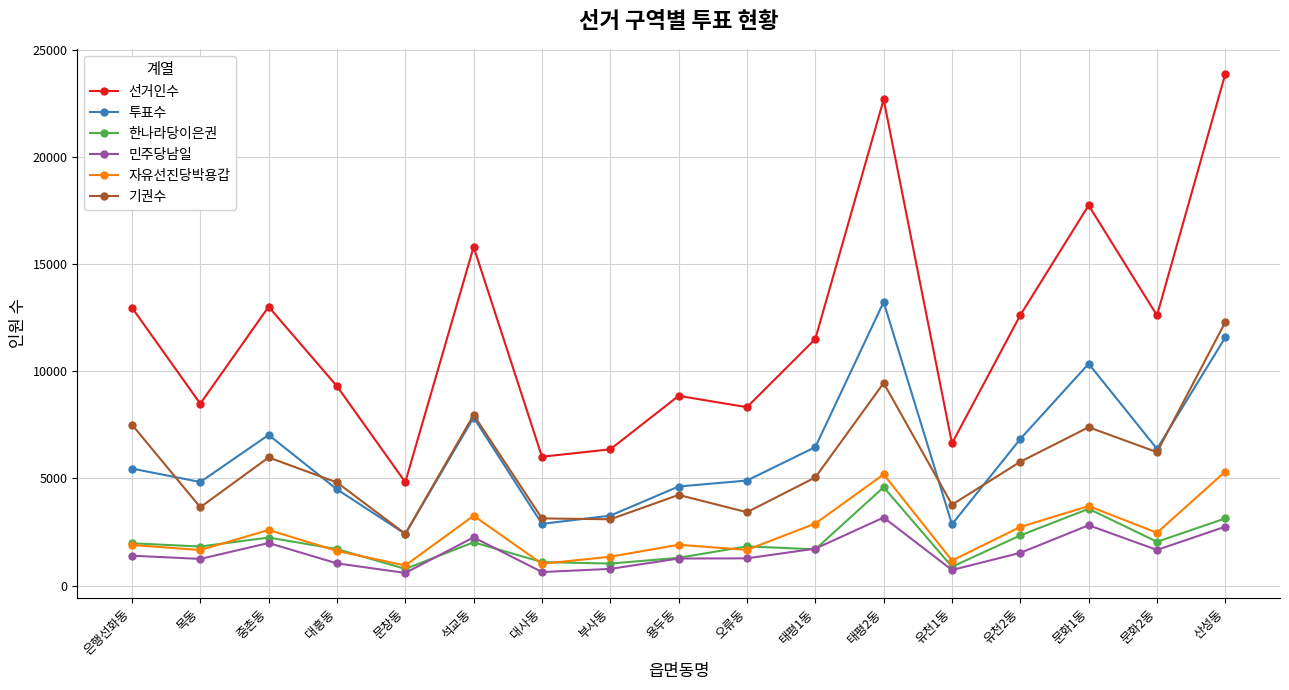

True or false: 기권수 has more than 2 interior local peaks.

True